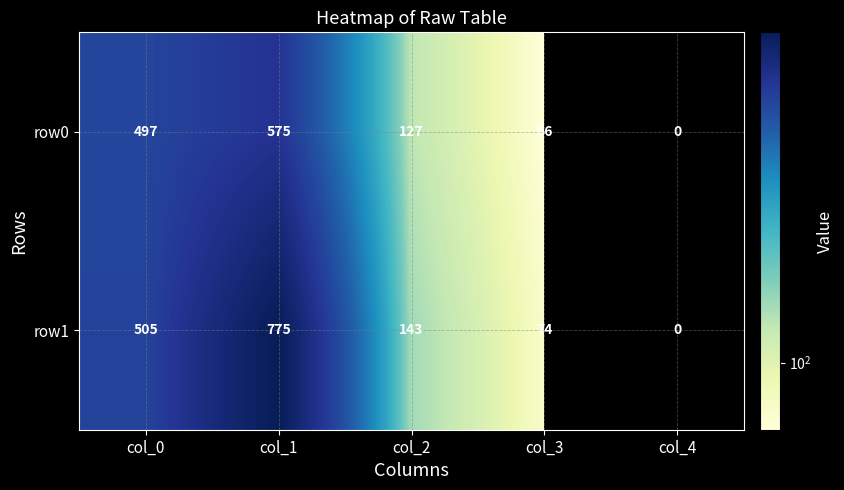

What is the total value across all series at col_1?

1350